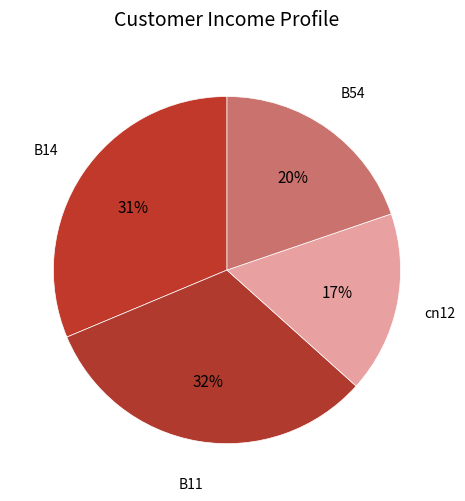

Count the number of slices in the pie.

4